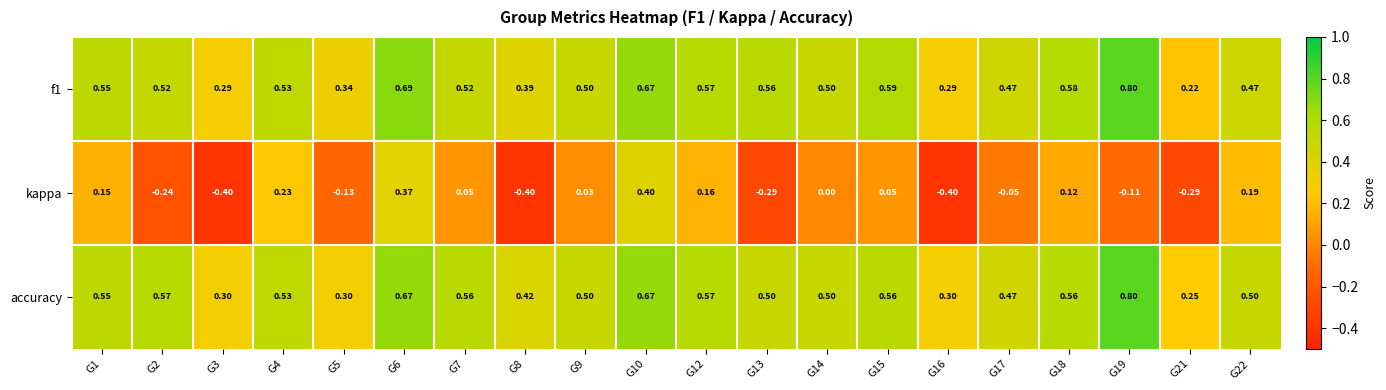

Which series has the largest total across all categories?

accuracy